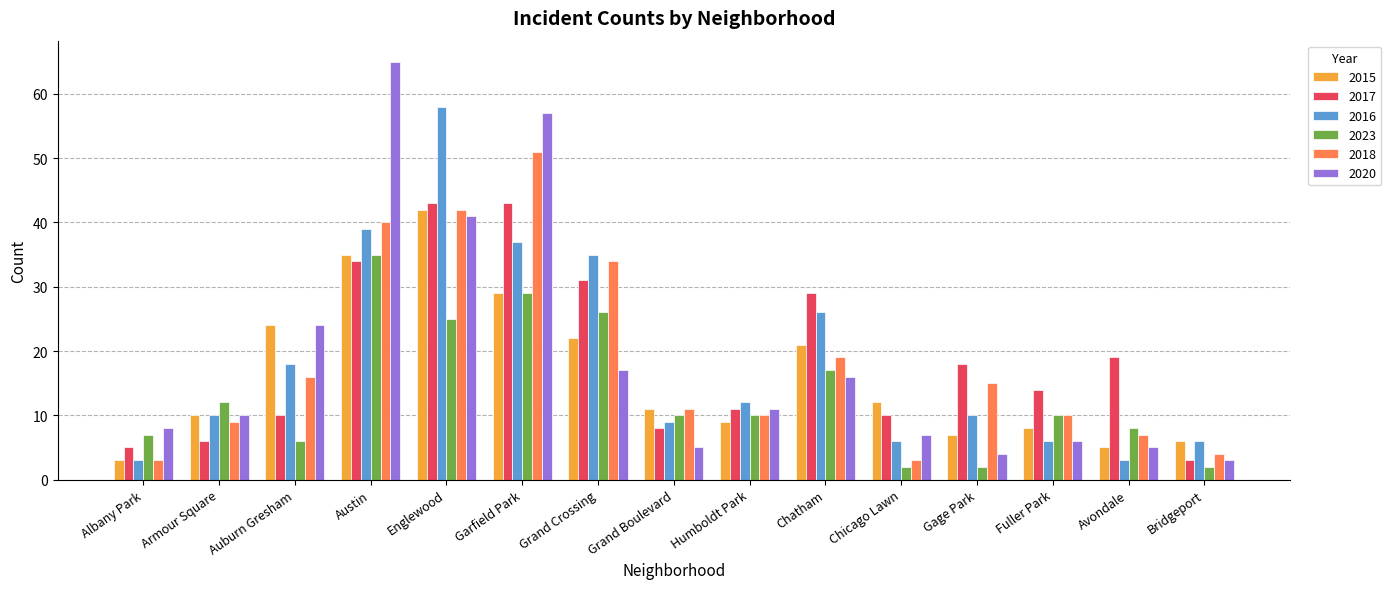

Where is 2015 nearest to the value 22?

Grand Crossing